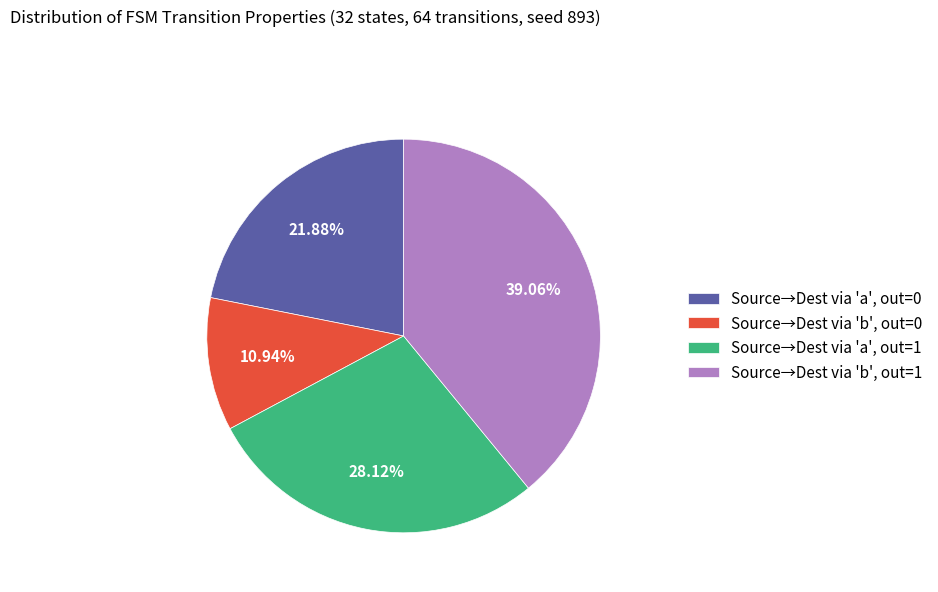

How many slices are in this pie chart?

4